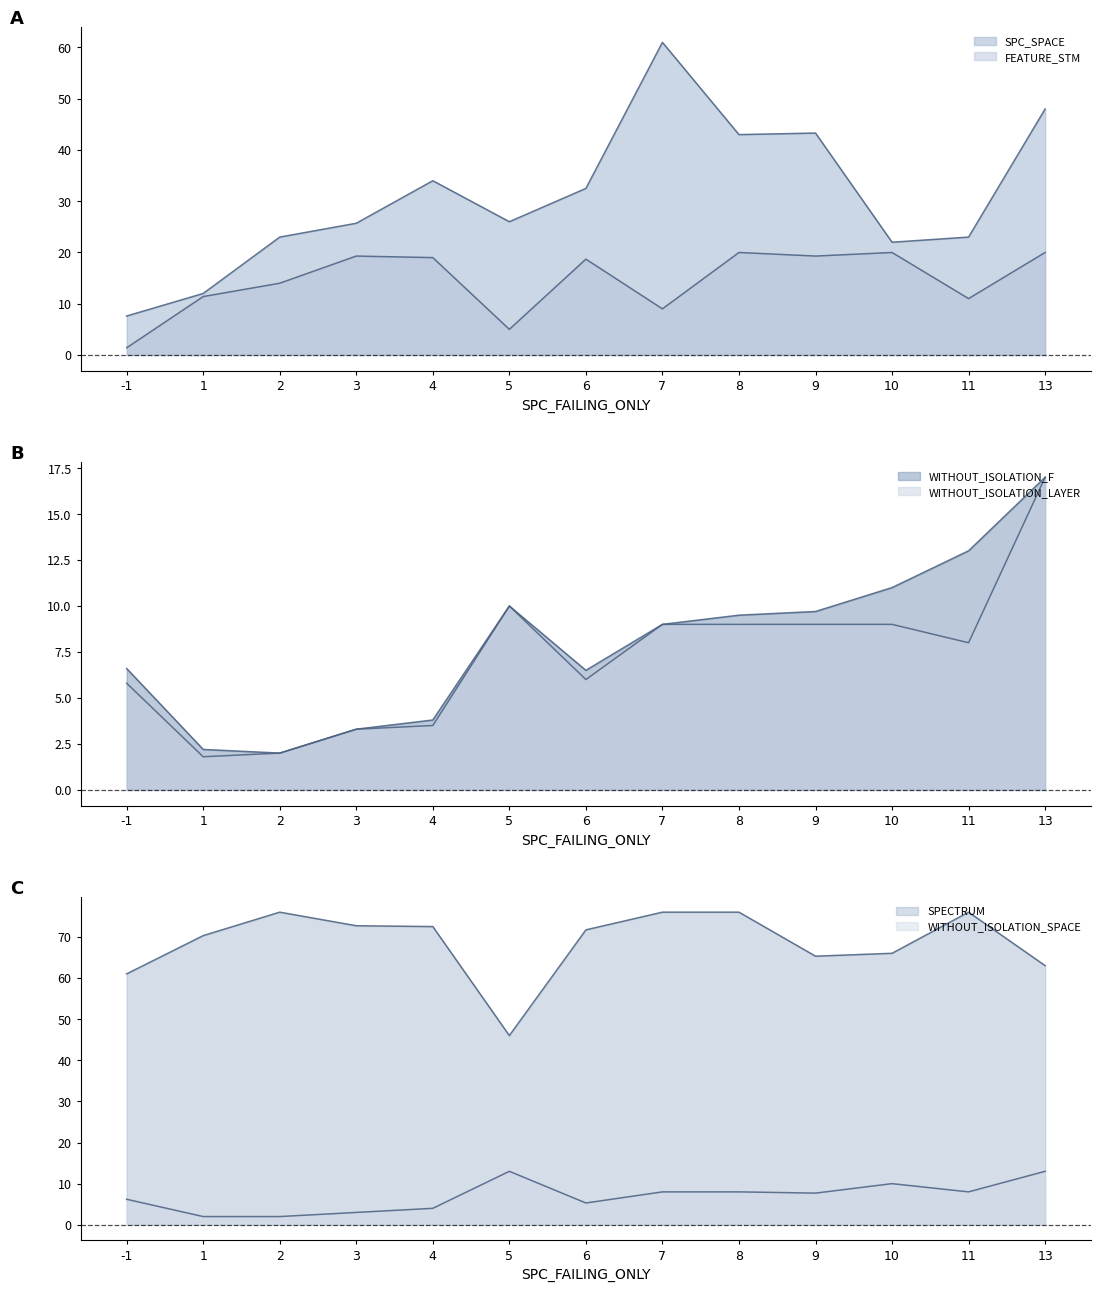

What is the sum of the SPECTRUM values at 2 and 5?

15.0